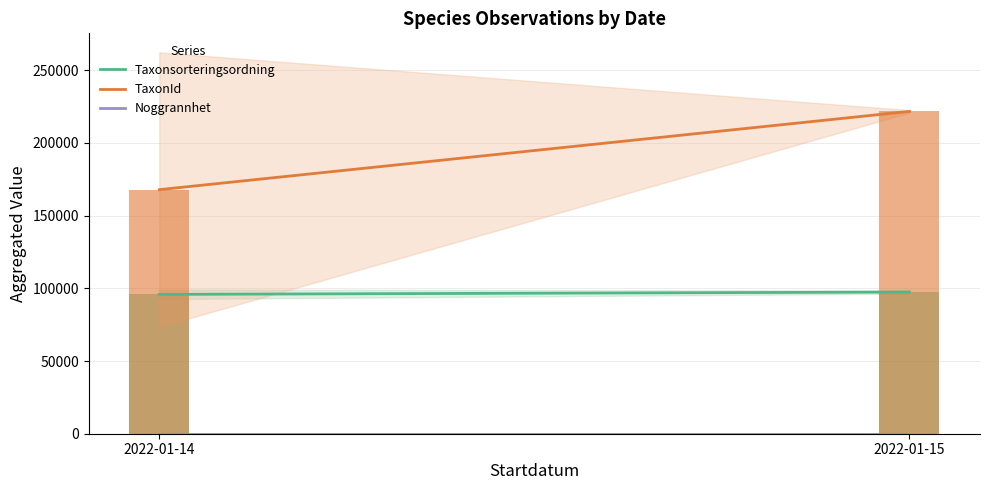

What is the smallest value displayed?

25